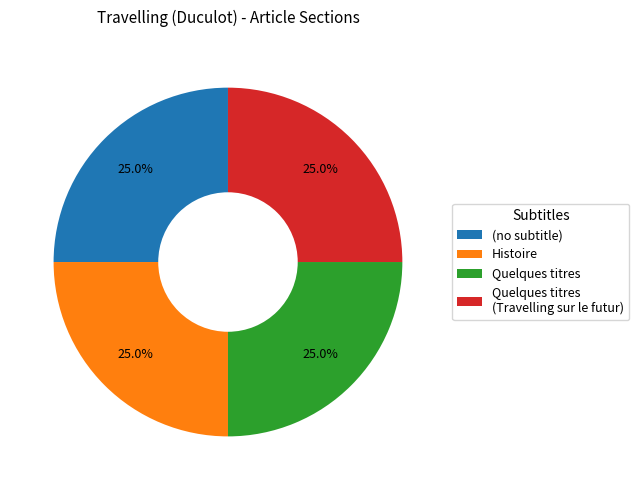

Is there a majority slice in this chart?

No